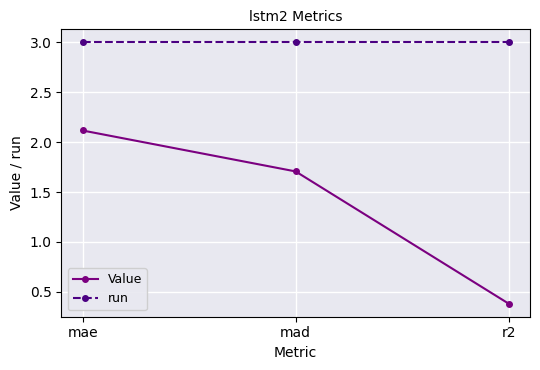

How many data points in Value are less than 1?

1